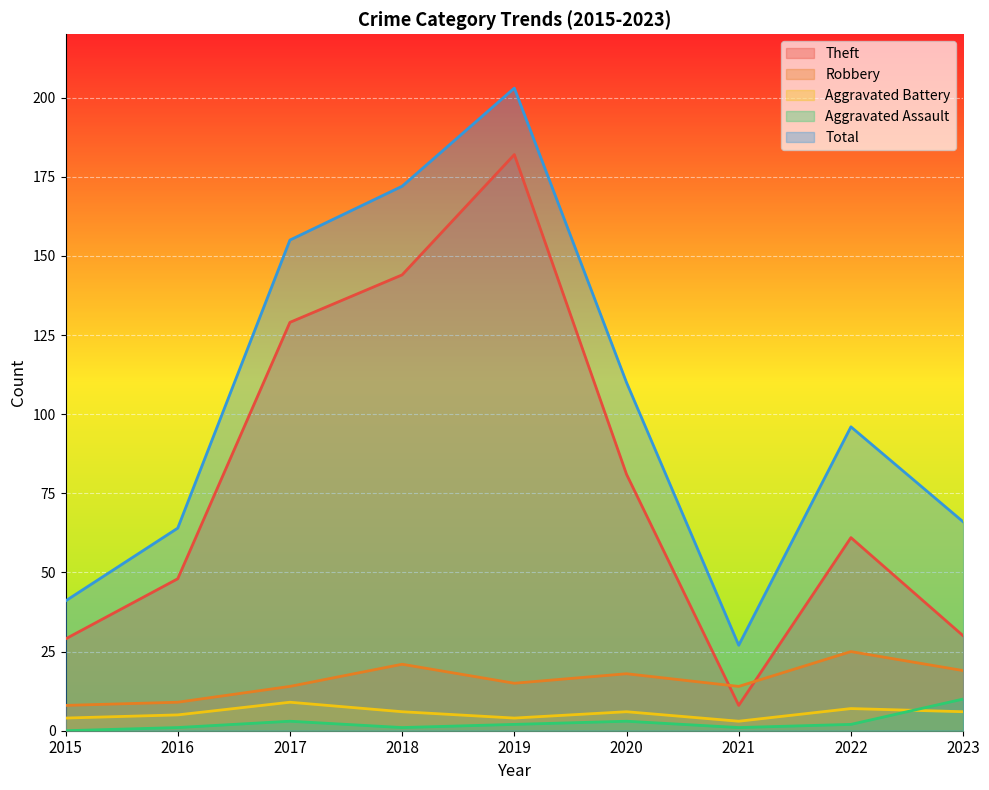

Rank the series by their maximum value, from lowest to highest.

Aggravated Battery, Aggravated Assault, Robbery, Theft, Total